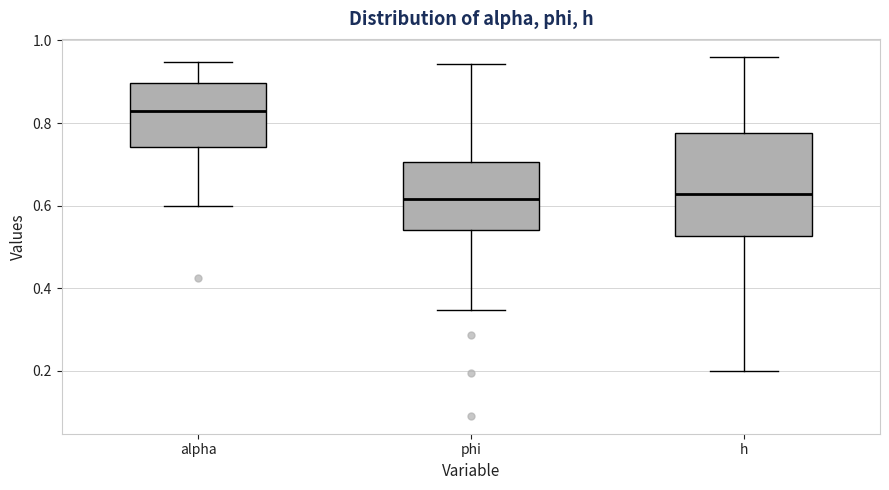

Reading left to right, transcribe this box plot: for each box, give where its median line is, the range the box spans, and where its two whiskers end, as read against the y-axis. The values are not printed on the chart, so give them approximately, as read against the axis.

alpha: median 0.82, box 0.74 to 0.90, whiskers 0.60 to 0.94
phi: median 0.62, box 0.54 to 0.70, whiskers 0.34 to 0.94
h: median 0.62, box 0.52 to 0.78, whiskers 0.20 to 0.96